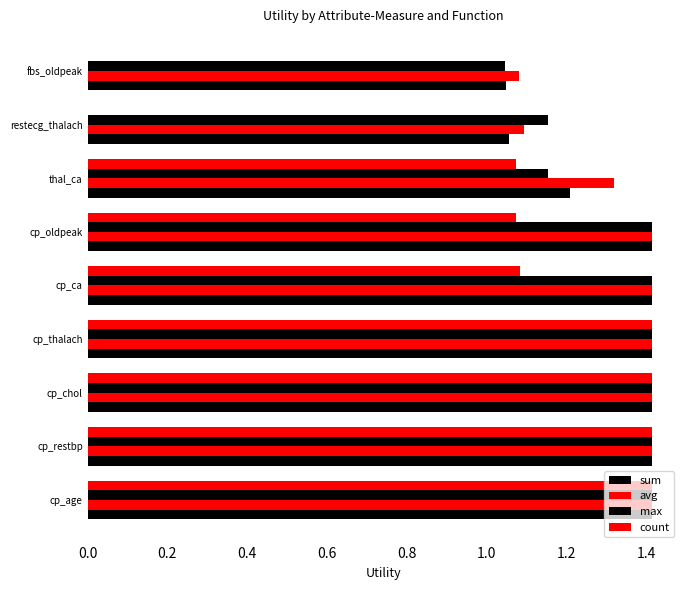

Count the number of categories in the chart.

9